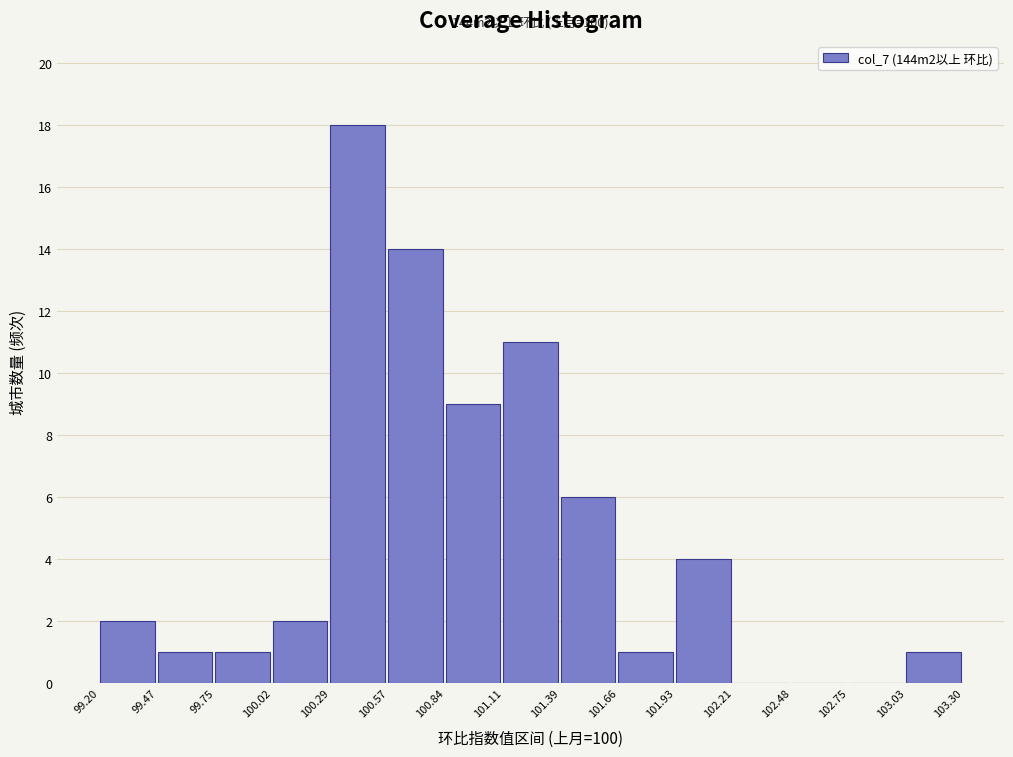

Over which range of the x-axis is the bar tallest?

100.29 to 100.57